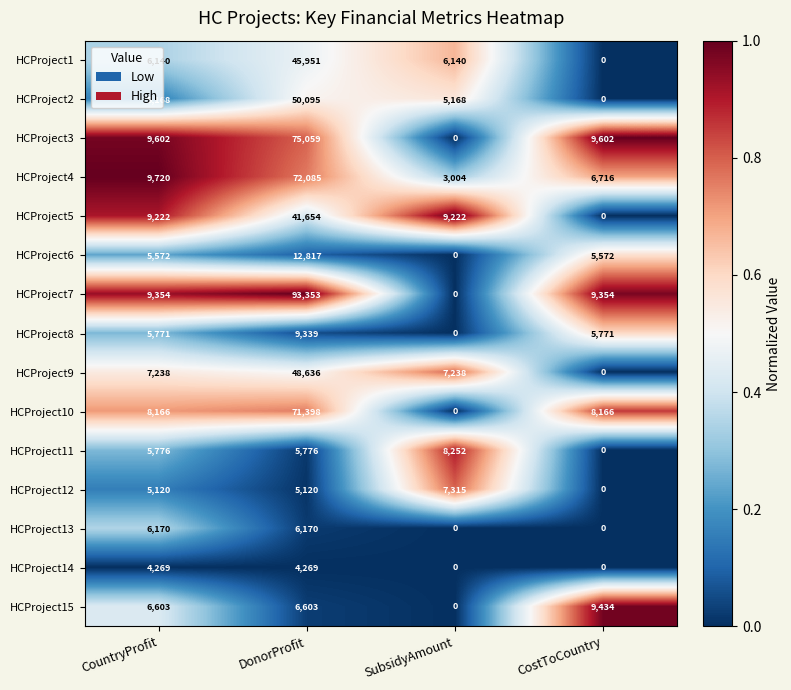

What is the maximum value shown in the chart?

93353